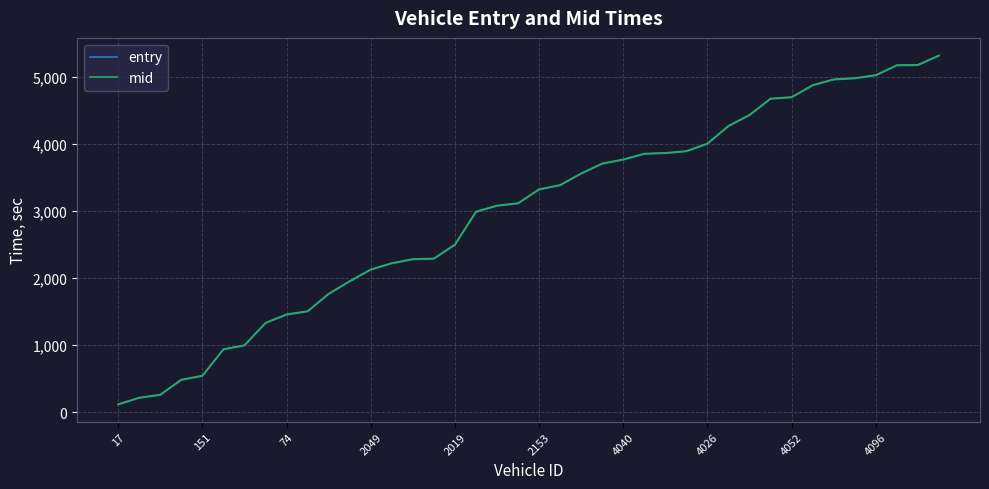

What is the highest value of the mid series?

5321.3